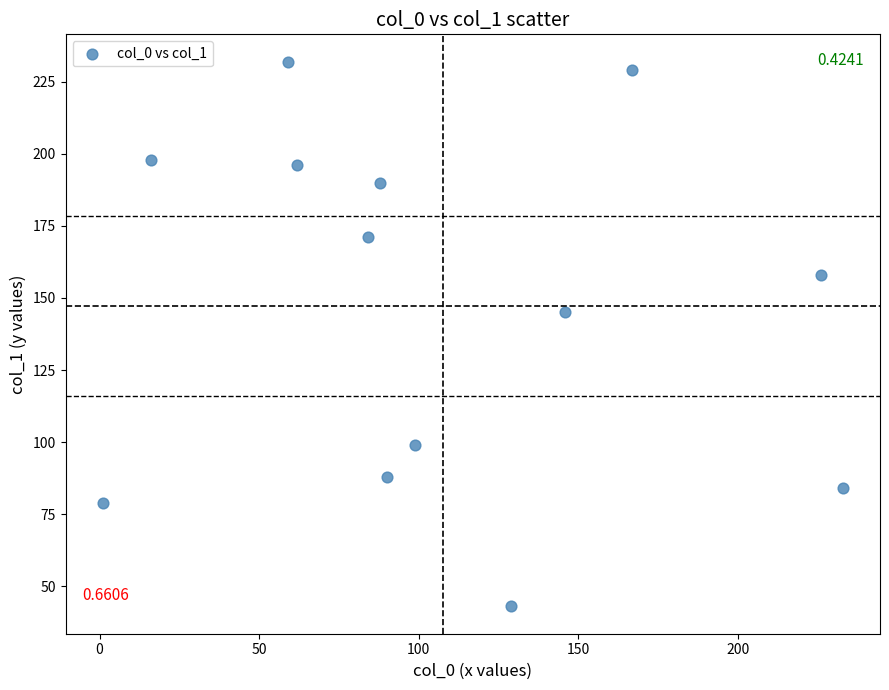

What Y value in the scatter plot is closest to 137?

145